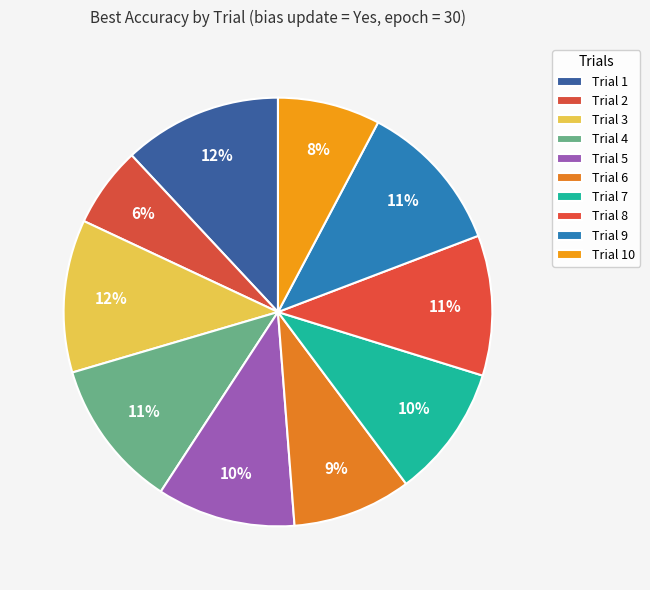

Do Trial 2 and Trial 6 together represent more than half of the pie?

No